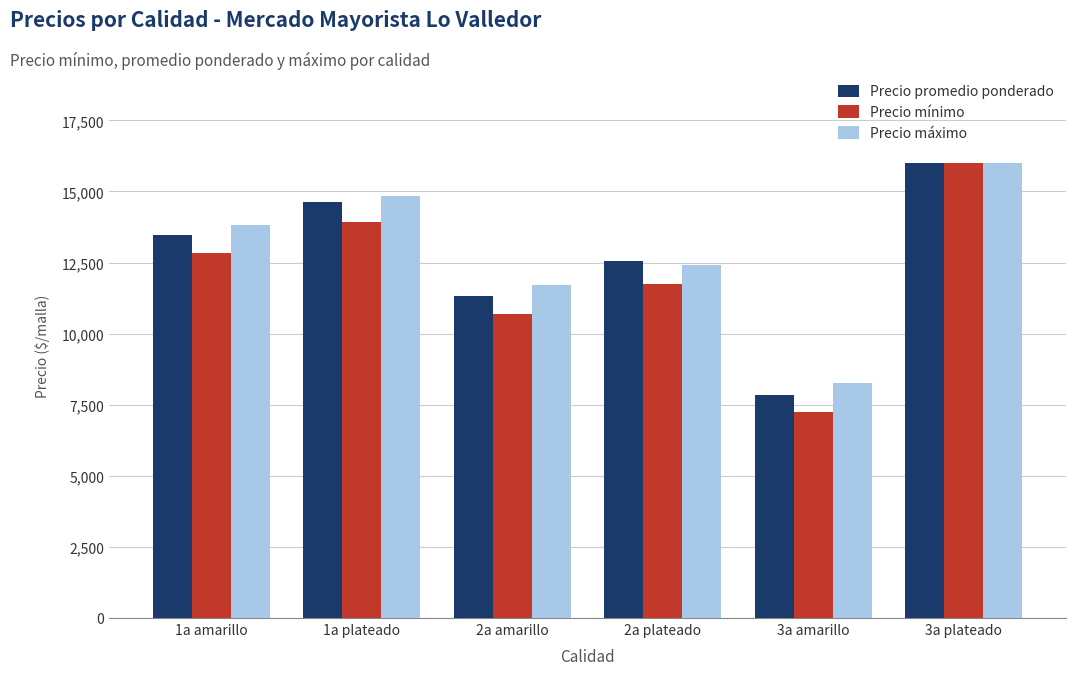

What is the greatest value displayed?

16000